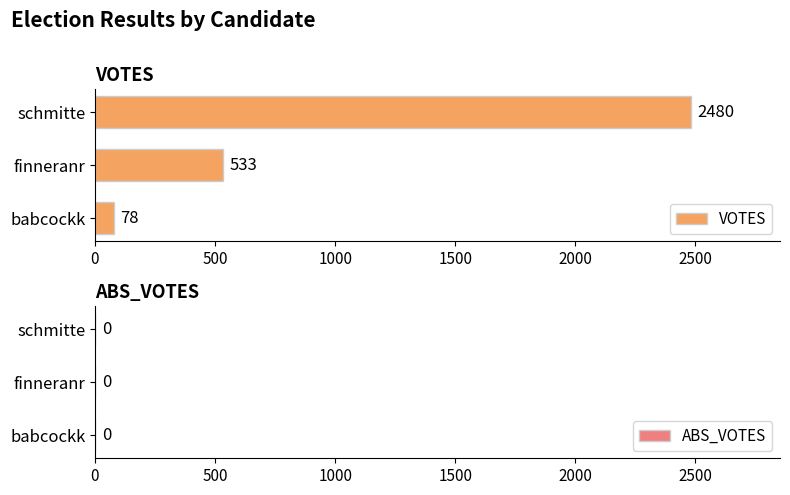

What is the smallest value displayed?

78